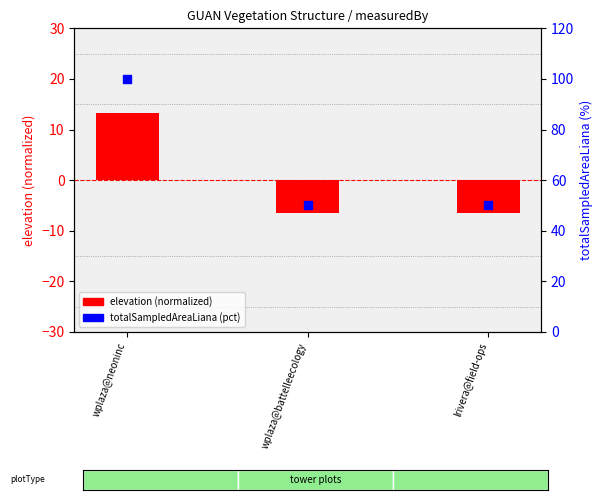

What is the total value across all series at wplaza@battelleecology?

43.4